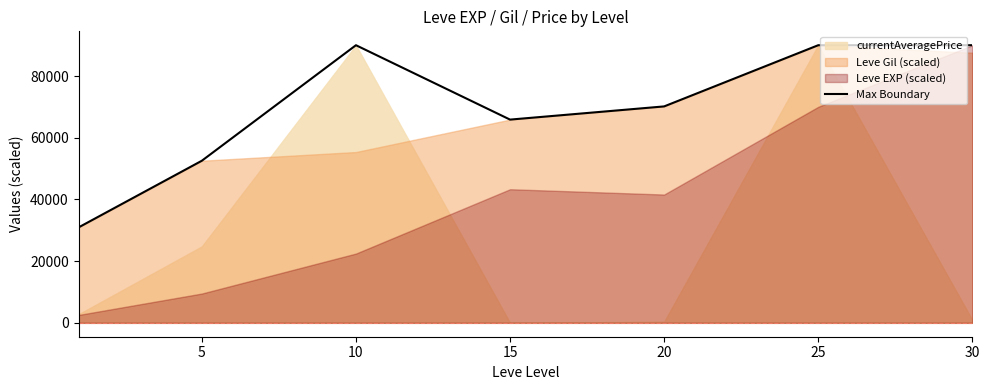

The value of Max Boundary at 15 is 65884.7. True or false?

True